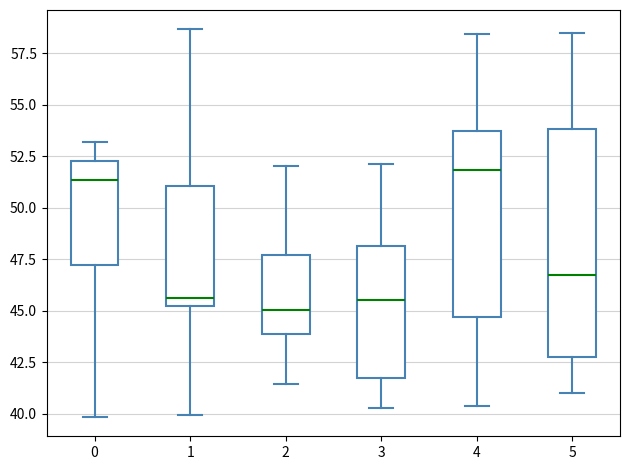

Where does the median line of the box at x = 3 sit on the y-axis? The values are not printed on the chart, so give them approximately, as read against the axis.

45.5